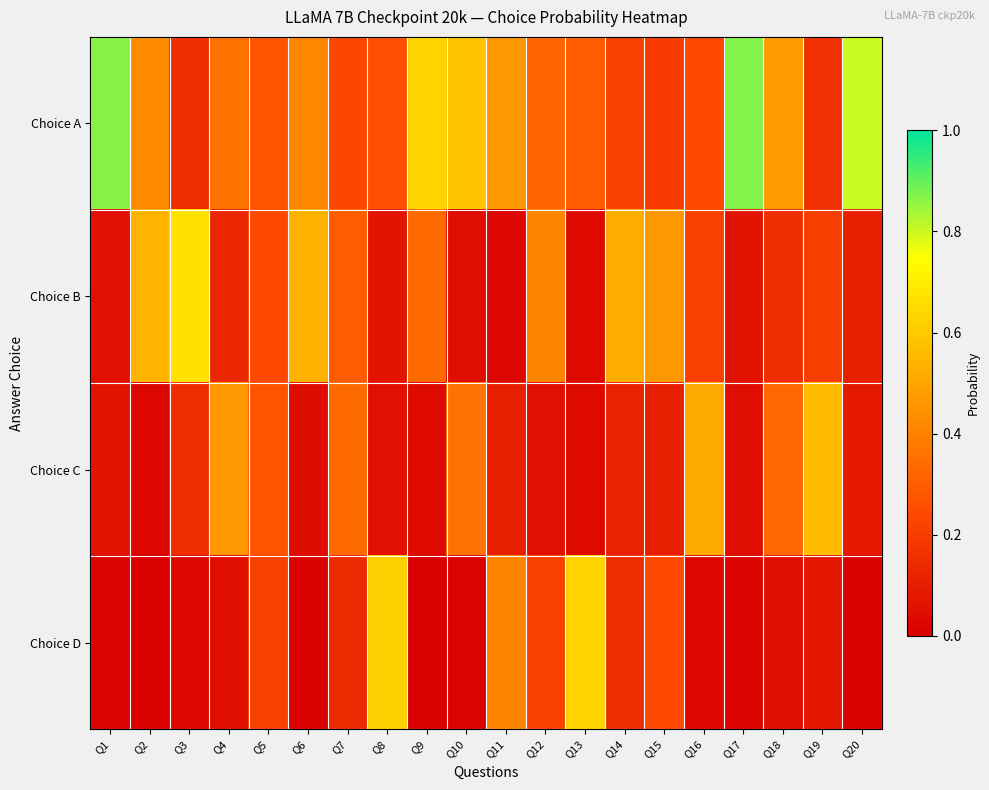

Reading right to left, list all the values displayed in this chart.

Choice A: Q20=0.8	Q19=0.2	Q18=0.5	Q17=0.9	Q16=0.2	Q15=0.2	Q14=0.2	Q13=0.3	Q12=0.3	Q11=0.5	Q10=0.6	Q9=0.6	Q8=0.3	Q7=0.2	Q6=0.4	Q5=0.3	Q4=0.4	Q3=0.1	Q2=0.4	Q1=0.9
Choice B: Q20=0.1	Q19=0.2	Q18=0.2	Q17=0.1	Q16=0.2	Q15=0.5	Q14=0.5	Q13=0.0	Q12=0.4	Q11=0.0	Q10=0.0	Q9=0.3	Q8=0.1	Q7=0.3	Q6=0.5	Q5=0.2	Q4=0.1	Q3=0.7	Q2=0.5	Q1=0.1
Choice C: Q20=0.1	Q19=0.6	Q18=0.3	Q17=0.0	Q16=0.5	Q15=0.1	Q14=0.1	Q13=0.0	Q12=0.1	Q11=0.1	Q10=0.4	Q9=0.0	Q8=0.1	Q7=0.3	Q6=0.0	Q5=0.3	Q4=0.5	Q3=0.1	Q2=0.0	Q1=0.1
Choice D: Q20=0.0	Q19=0.1	Q18=0.0	Q17=0.0	Q16=0.0	Q15=0.2	Q14=0.1	Q13=0.6	Q12=0.2	Q11=0.4	Q10=0.0	Q9=0.0	Q8=0.6	Q7=0.1	Q6=0.0	Q5=0.2	Q4=0.0	Q3=0.0	Q2=0.0	Q1=0.0